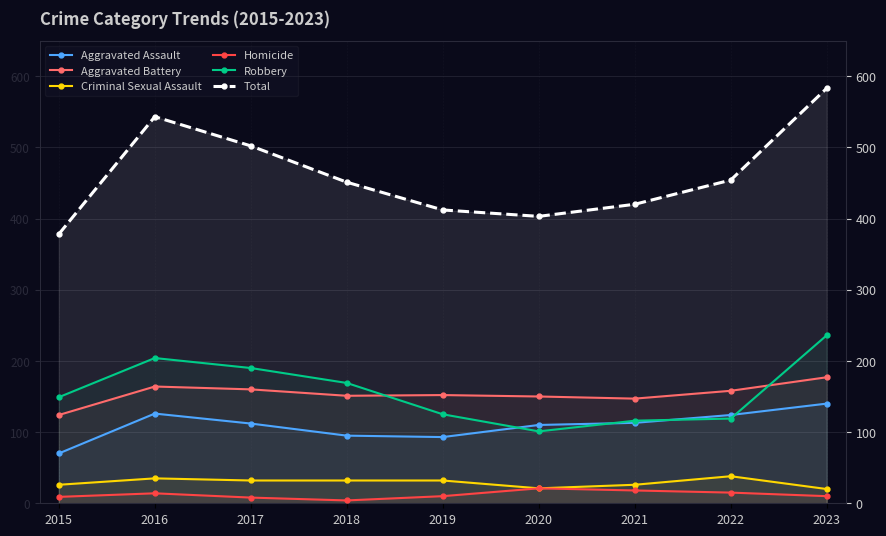

The Total series shows 272 at 2021. True or false?

False